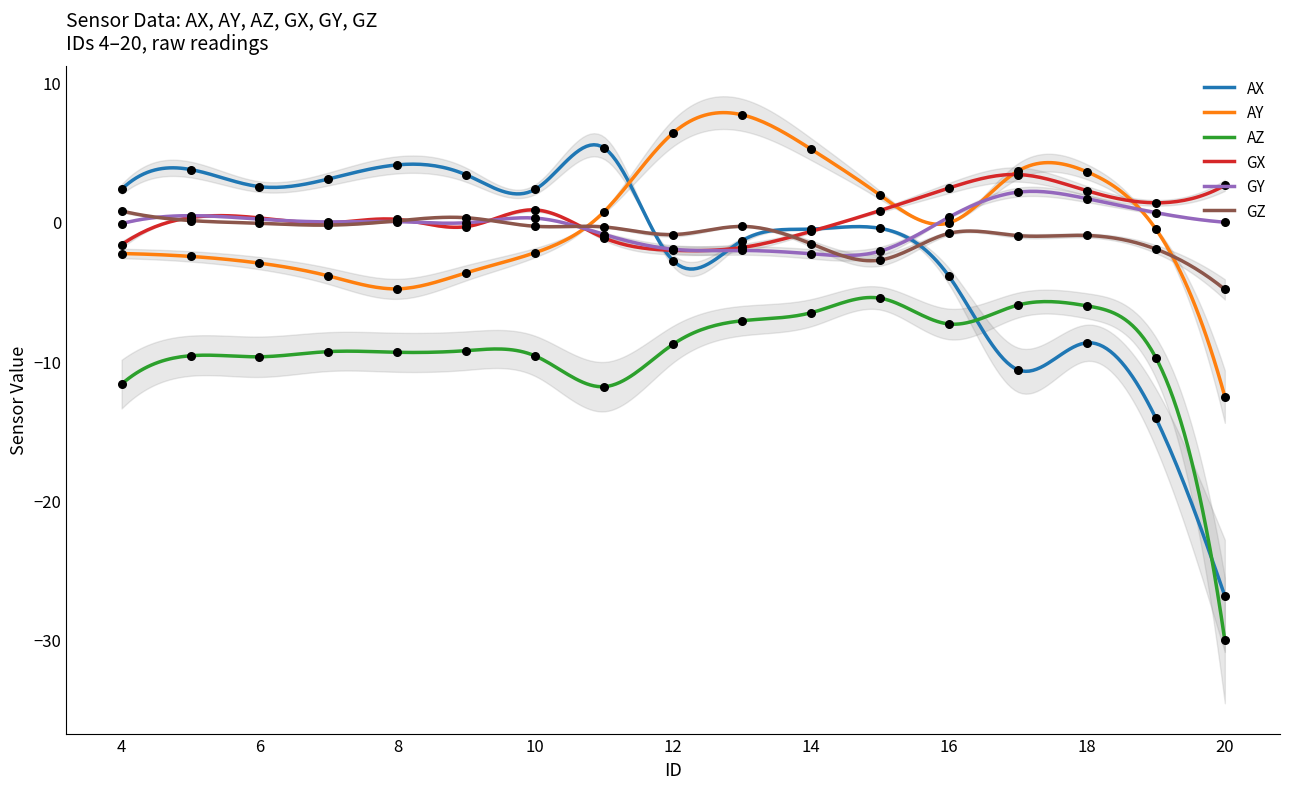

Which series contains the lowest Y value?

AZ